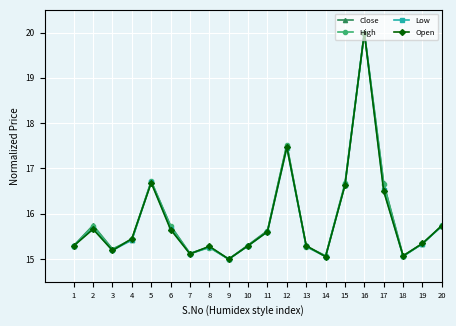

What is the value of the High point at the 2nd from the left?

15.7